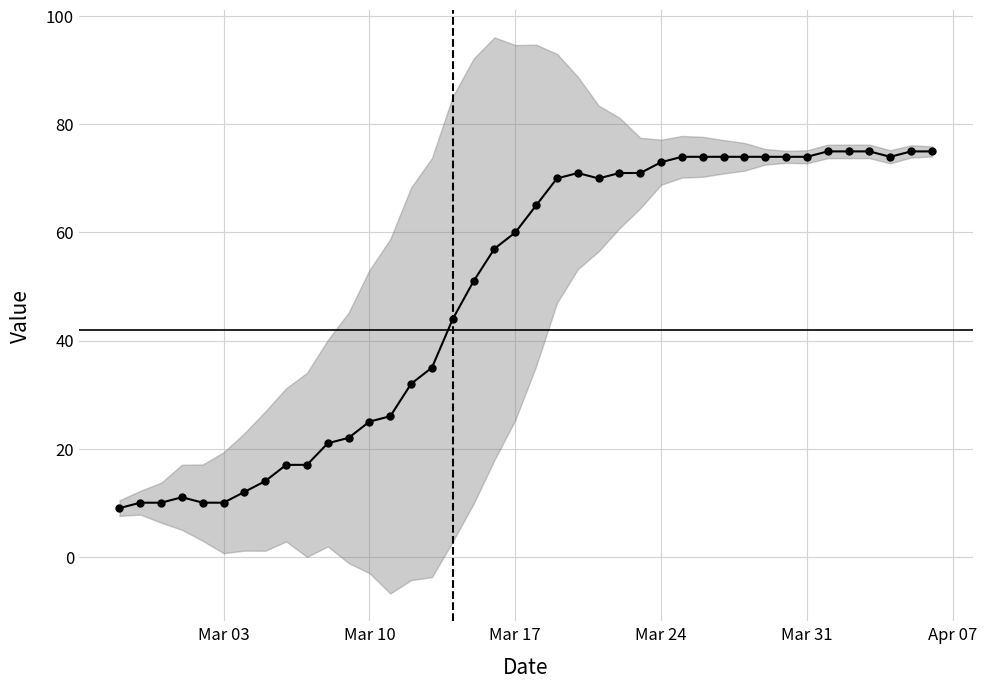

How many lines are shown in the chart?

1